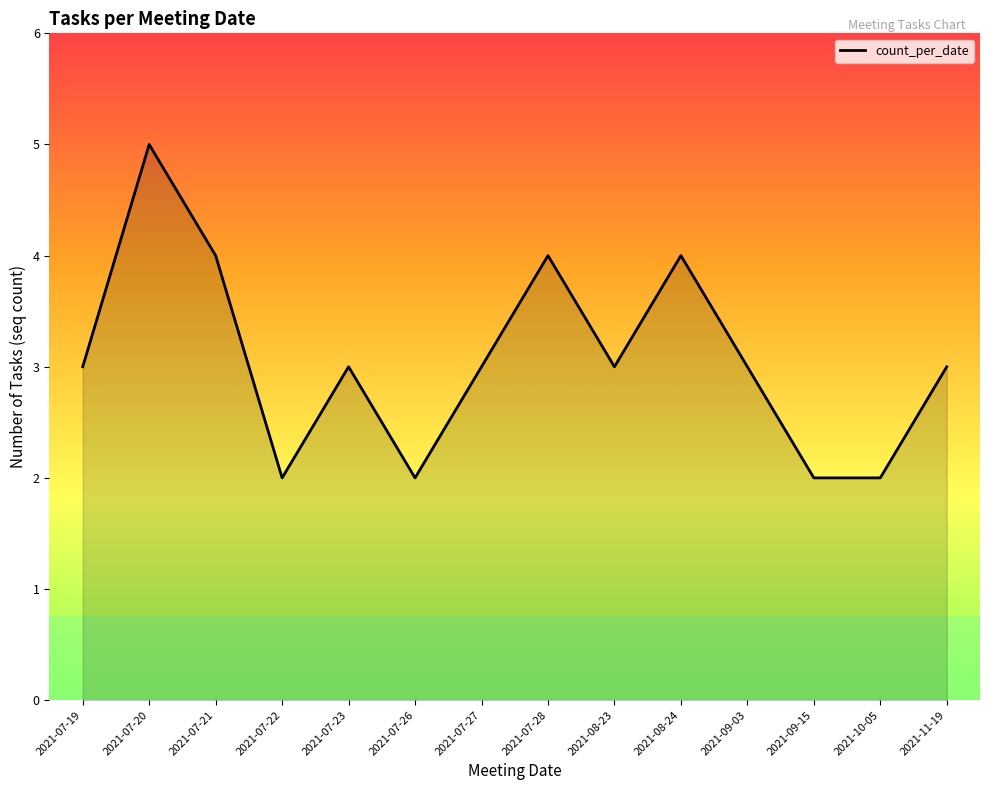

What is the minimum value shown in the chart?

2